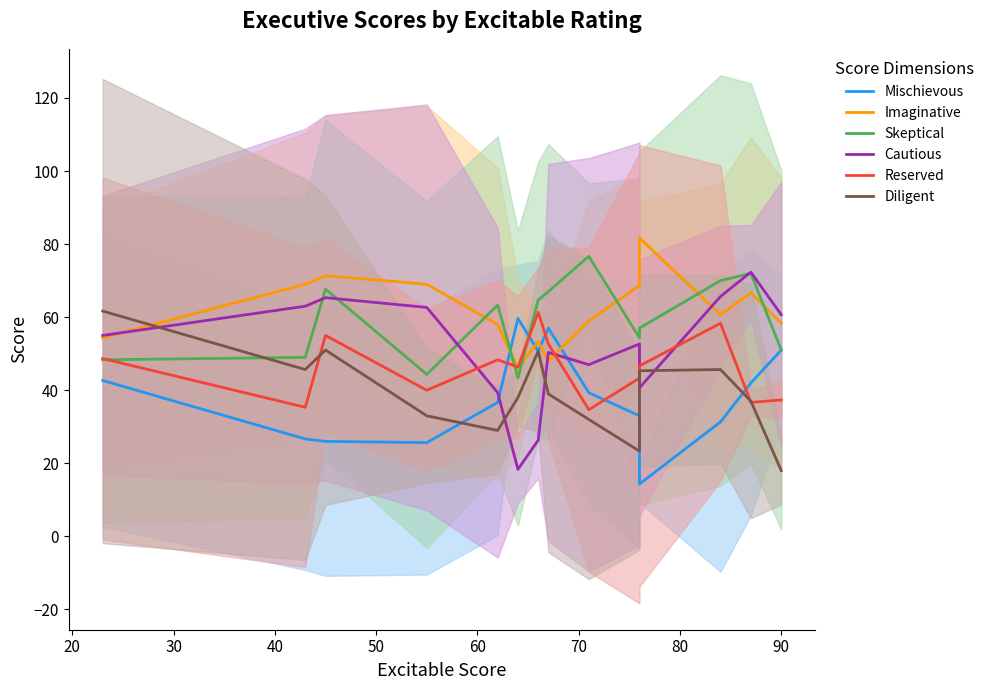

Is the value of Diligent at 40 greater than the value of Imaginative at 10?

No